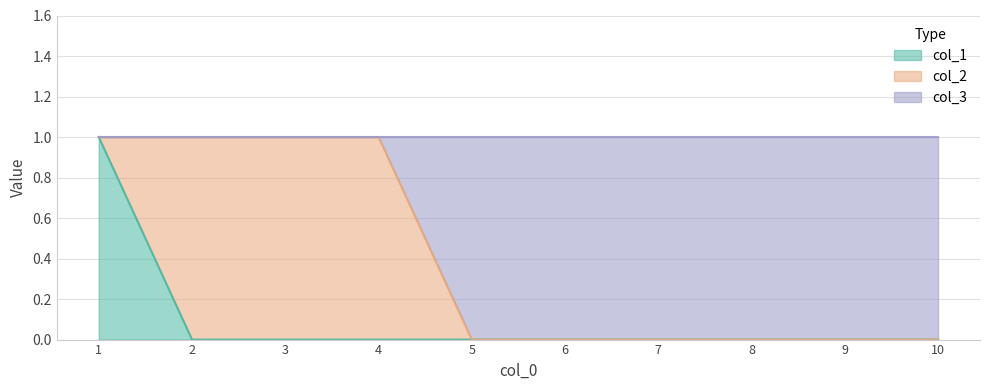

At which label is col_1 closest to 0?

2